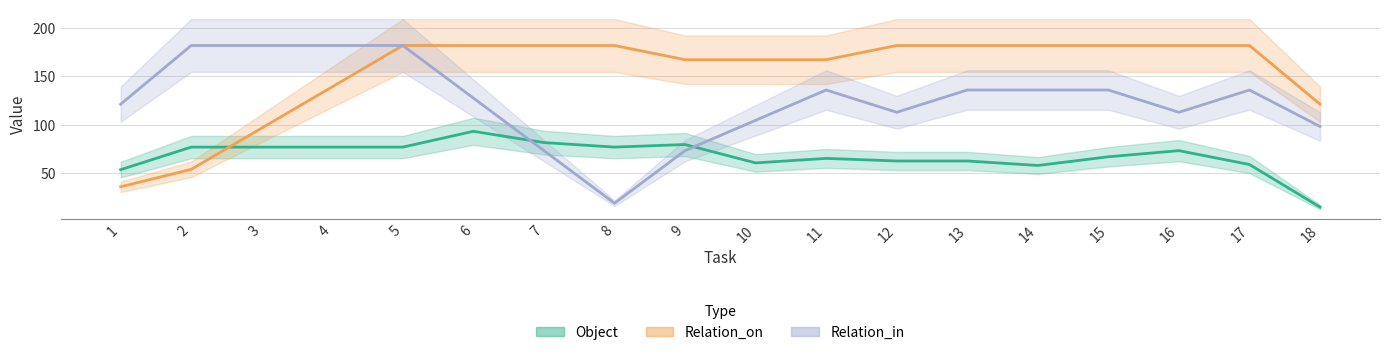

Reading right to left, extract all data points from this chart.

Object: 18=15.0	17=59.0	16=73.3	15=67.0	14=58.0	13=62.7	12=62.7	11=65.3	10=60.7	9=79.7	8=77.0	7=81.7	6=93.3	5=77.0	4=77.0	3=77.0	2=77.0	1=53.7
Relation_on: 18=121.3	17=182.0	16=182.0	15=182.0	14=182.0	13=182.0	12=182.0	11=167.3	10=167.3	9=167.3	8=182.0	7=182.0	6=182.0	5=182.0	4=139.3	3=96.7	2=54.0	1=36.0
Relation_in: 18=98.3	17=136.0	16=113.0	15=136.0	14=136.0	13=136.0	12=113.0	11=136.0	10=104.7	9=73.3	8=19.0	7=73.3	6=127.7	5=182.0	4=182.0	3=182.0	2=182.0	1=121.3